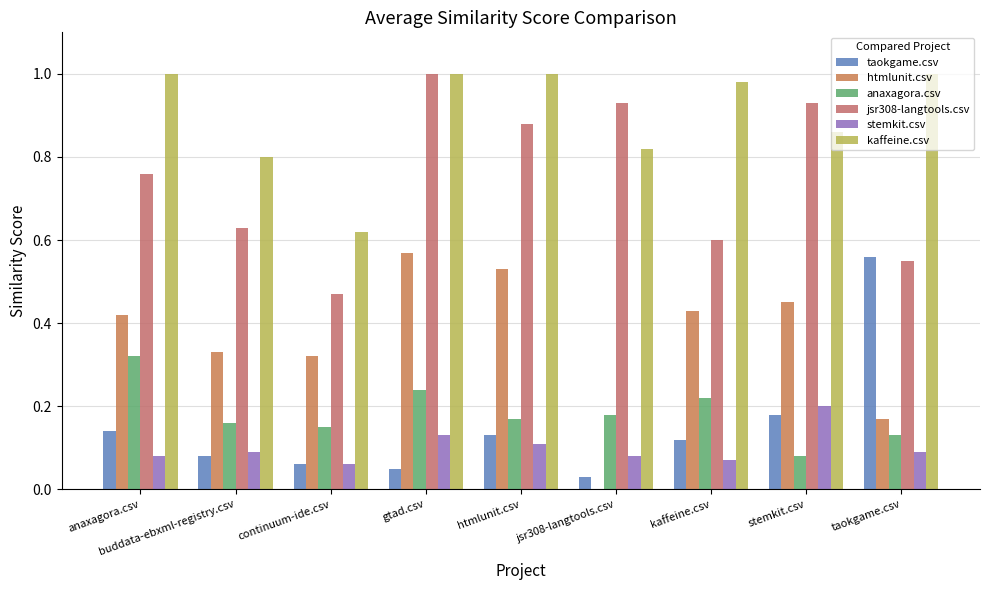

What are all the series names shown in the legend?

taokgame.csv, htmlunit.csv, anaxagora.csv, jsr308-langtools.csv, stemkit.csv, kaffeine.csv